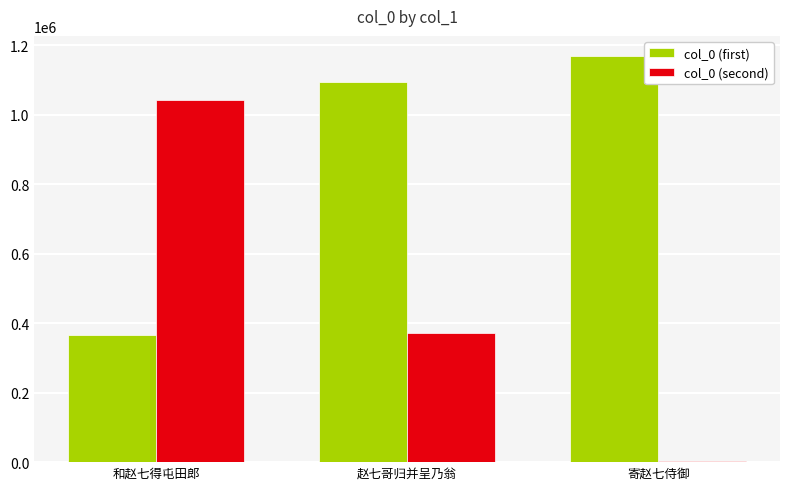

How many values in the col_0 (first) series are below 1094054?

1